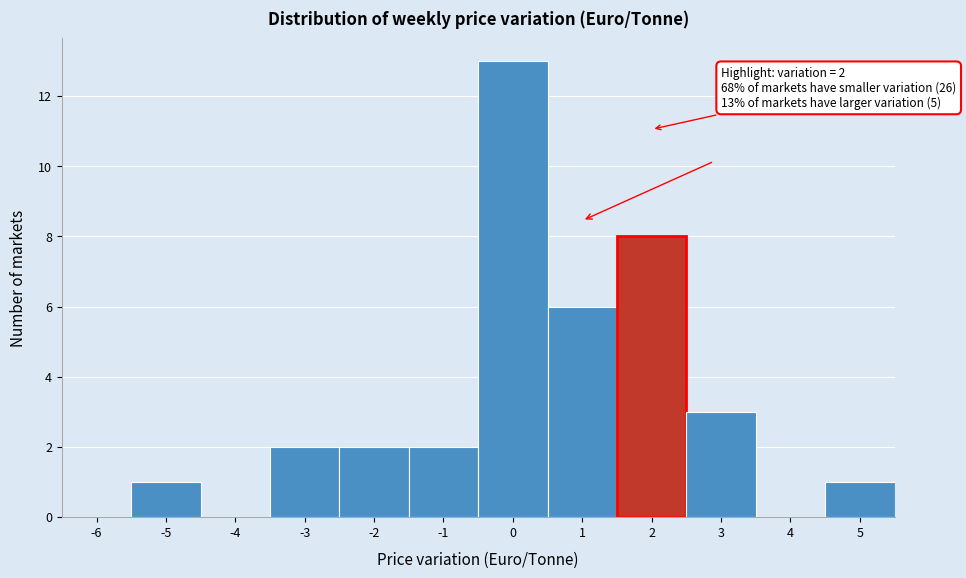

Reading left to right, list all the values displayed in this chart.

-6=0	-5=1	-4=0	-3=2	-2=2	-1=2	0=13	1=6	2=8	3=3	4=0	5=1